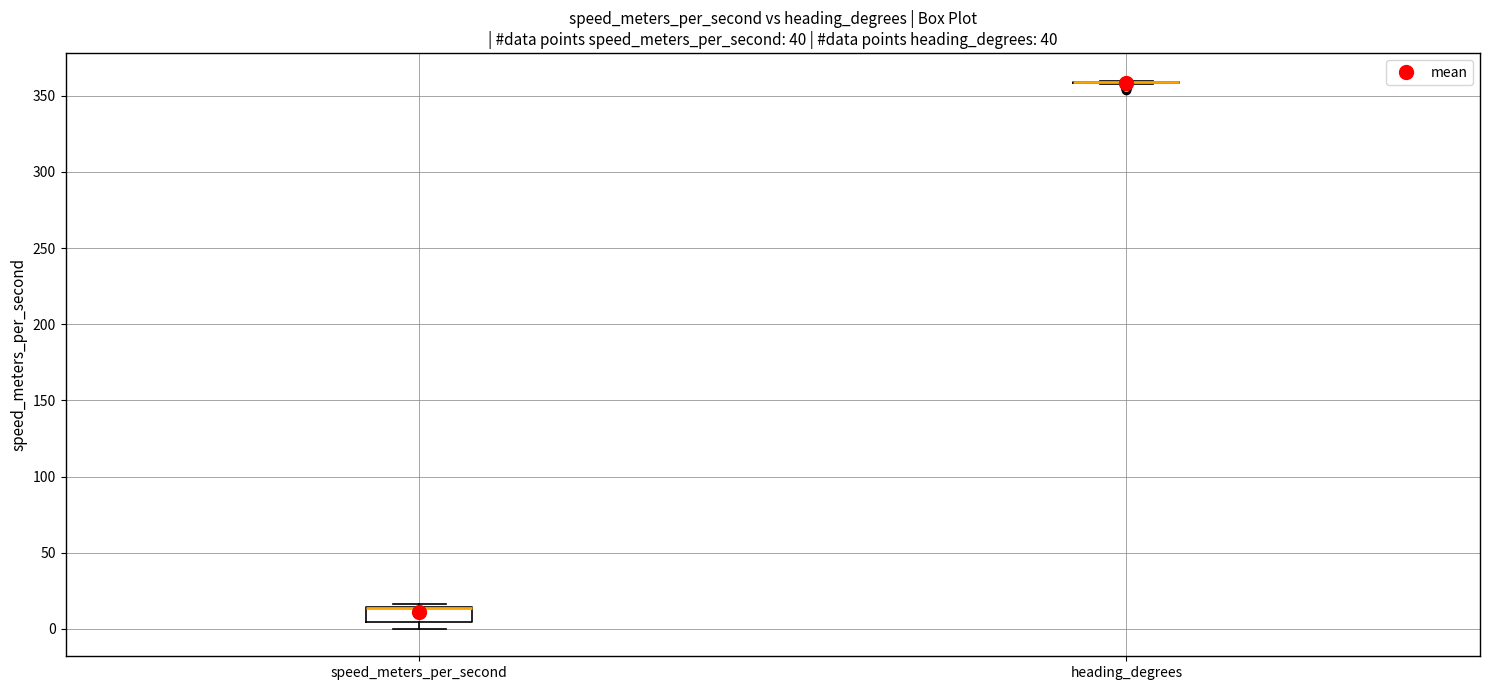

Comparing the boxes themselves (not the whiskers), which one is the tallest?

speed_meters_per_second